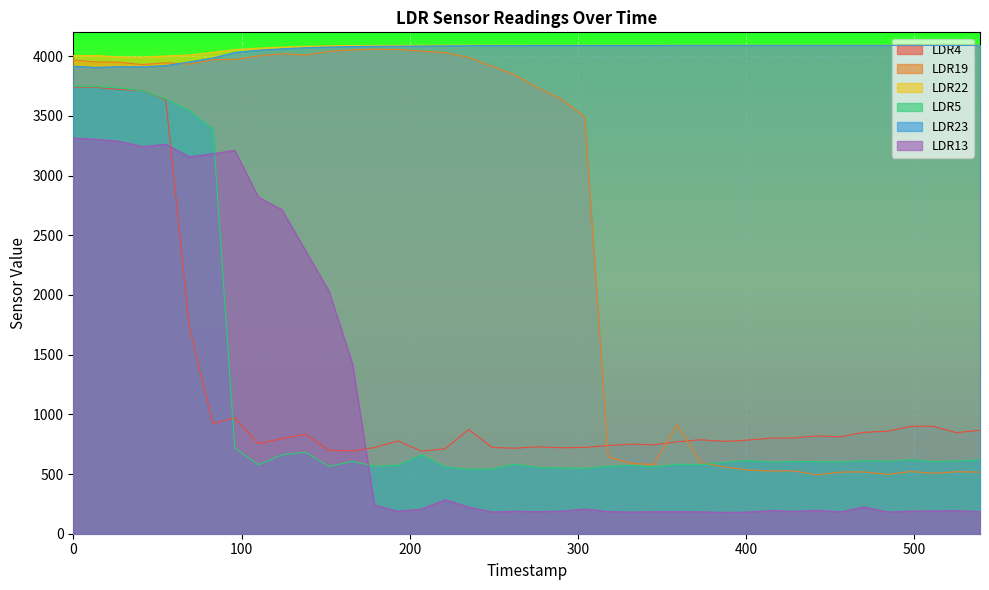

At 276, list the series in order from smallest to largest.

LDR13, LDR5, LDR4, LDR19, LDR23, LDR22